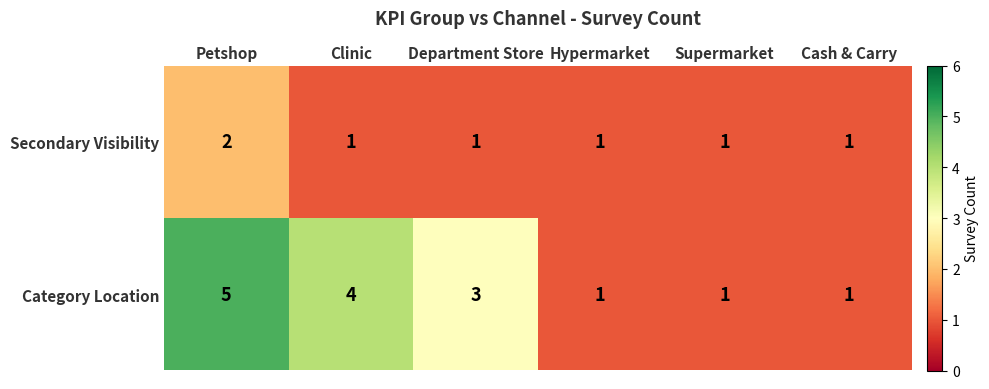

What is the spread (max minus min) of values at Petshop?

3